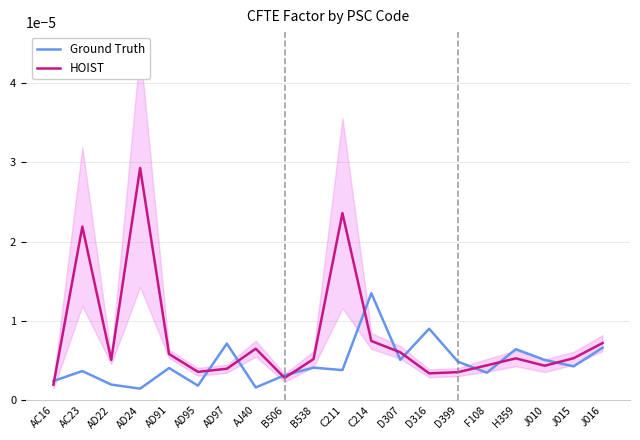

At which label does Ground Truth reach its peak?

C214